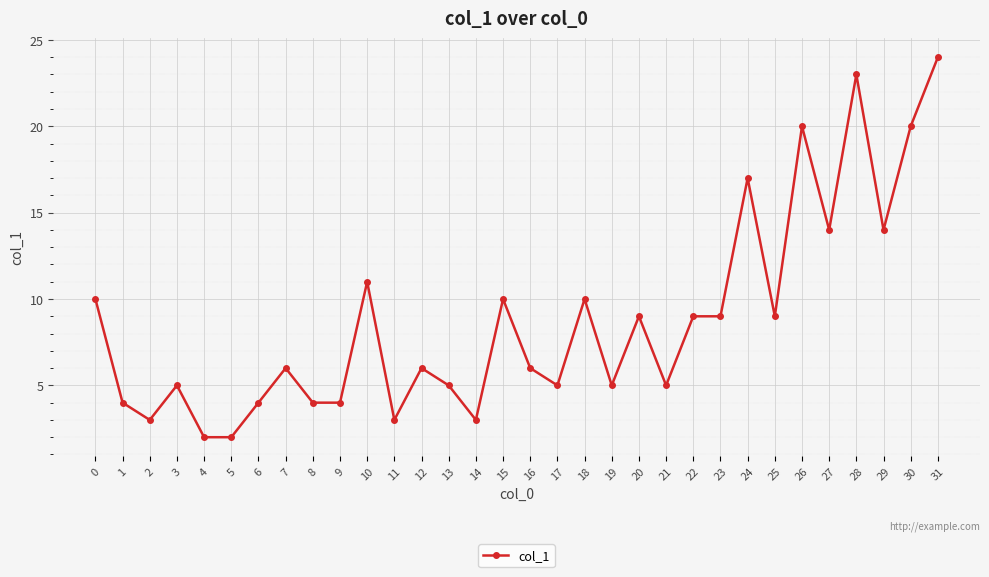

True or false: there are more than 1 points higher than both neighbors.

True